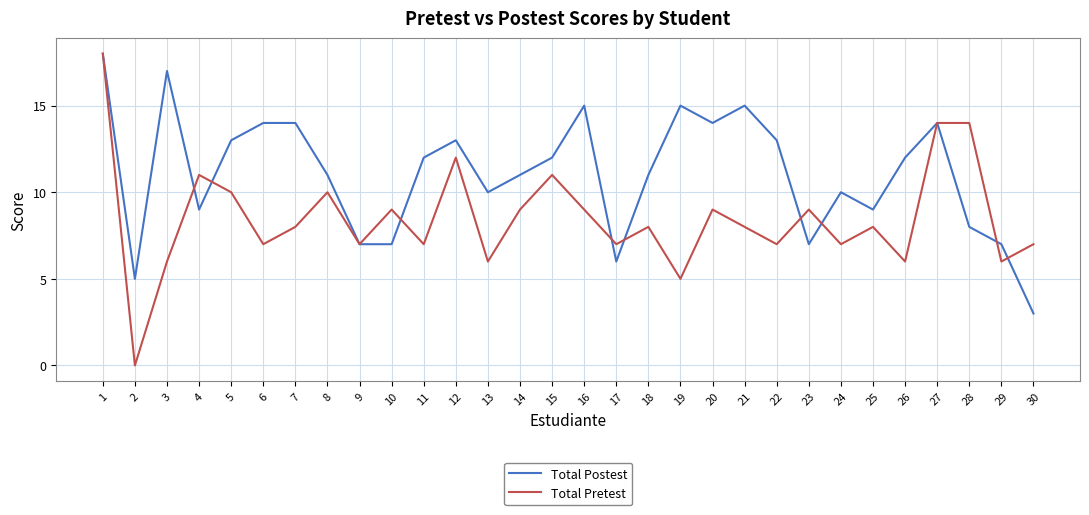

True or false: Total Postest has more than 0 interior local peaks.

True